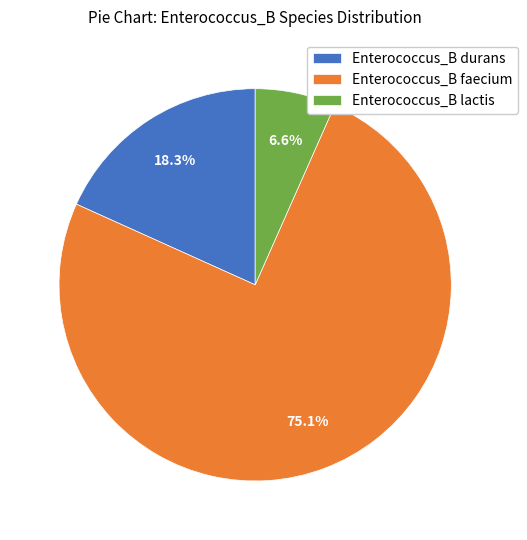

Count the number of slices in the pie.

3